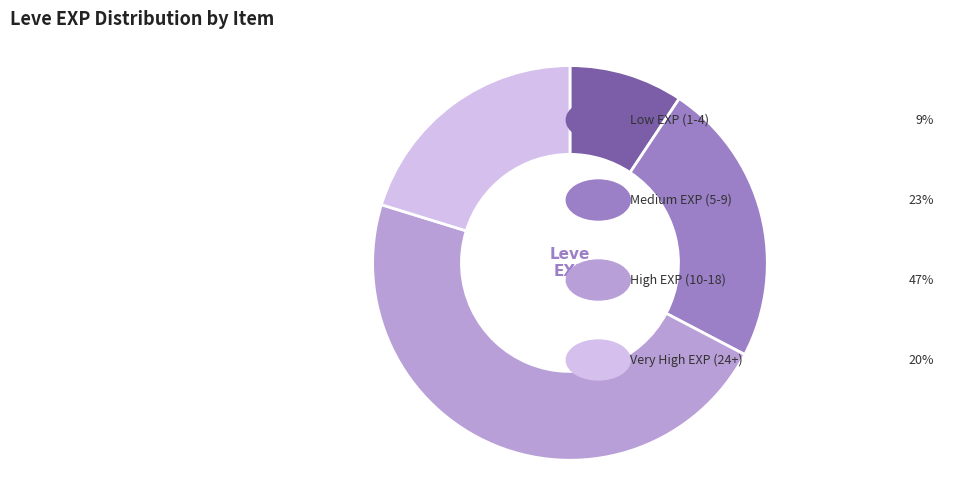

Does any single category account for the majority?

No